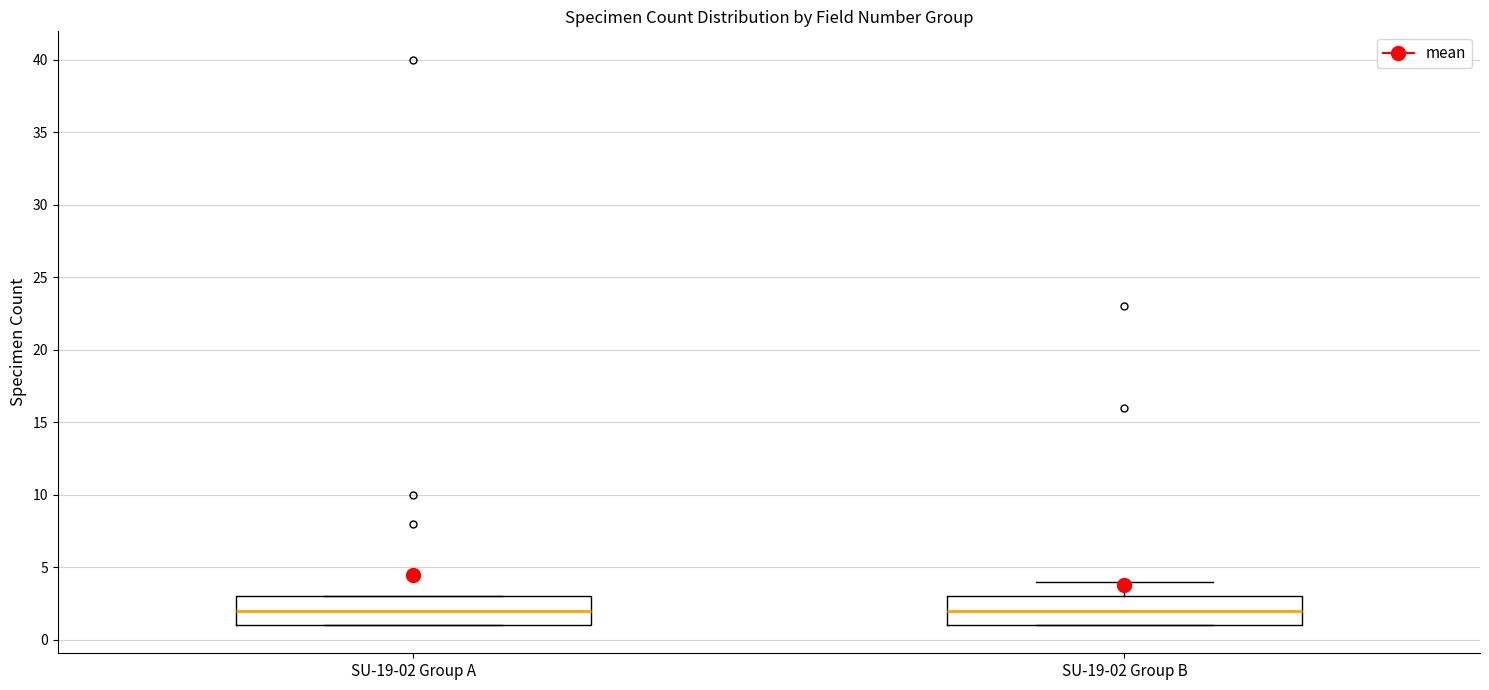

Where is the lower edge of the box for SU-19-02 Group B on the y-axis? The values are not printed on the chart, so give them approximately, as read against the axis.

1